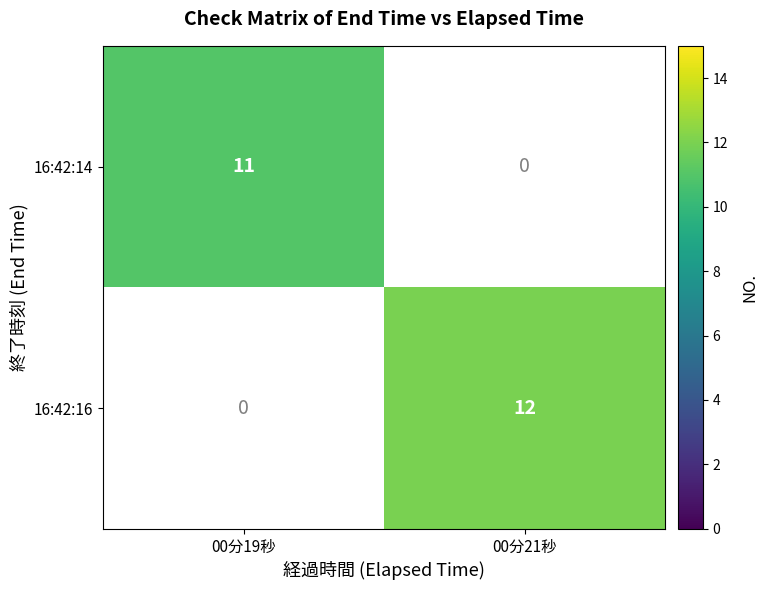

The value of 16:42:14 at 00分19秒 is 3. True or false?

False